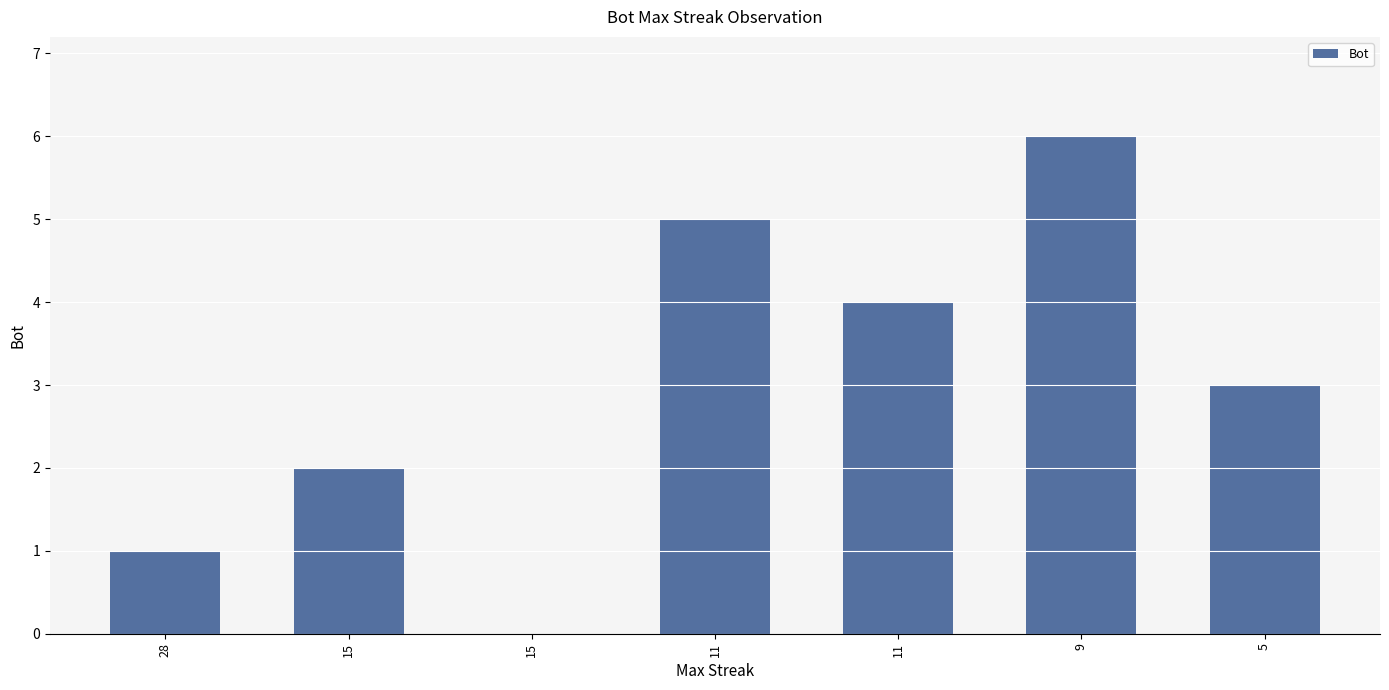

Is it true that the value at 5 is 5?

False